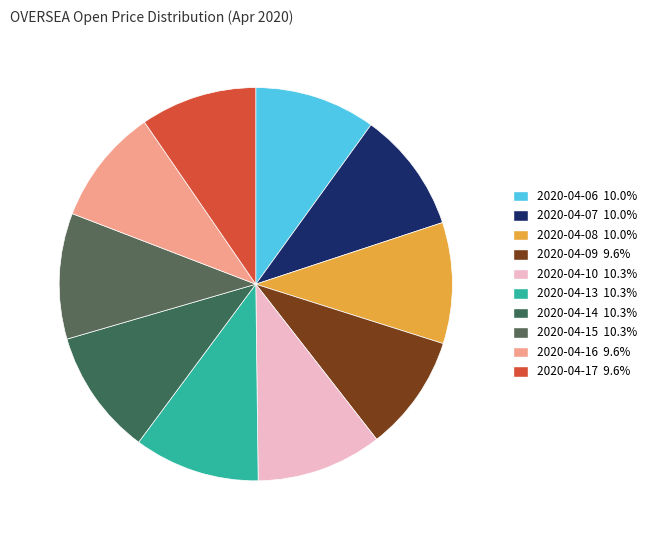

Between 2020-04-15 and 2020-04-06, which is larger?

2020-04-15